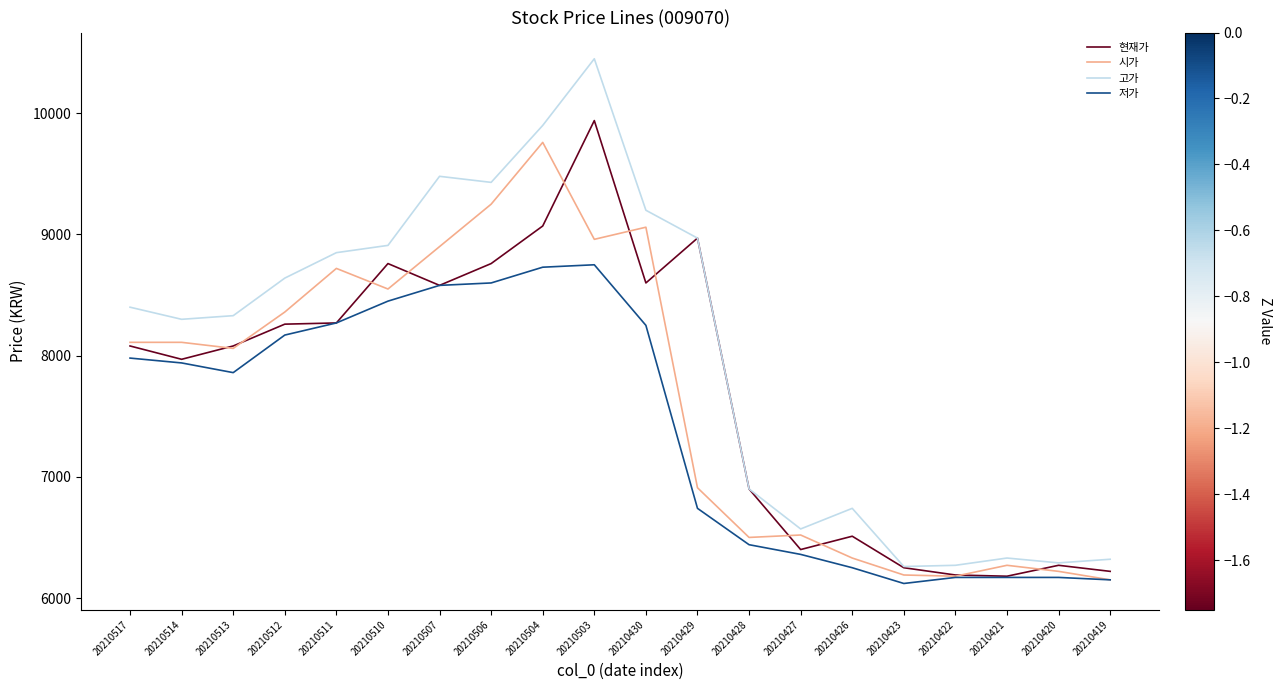

What is the sum of the 고가 values at 20210517 and 20210511?

17250